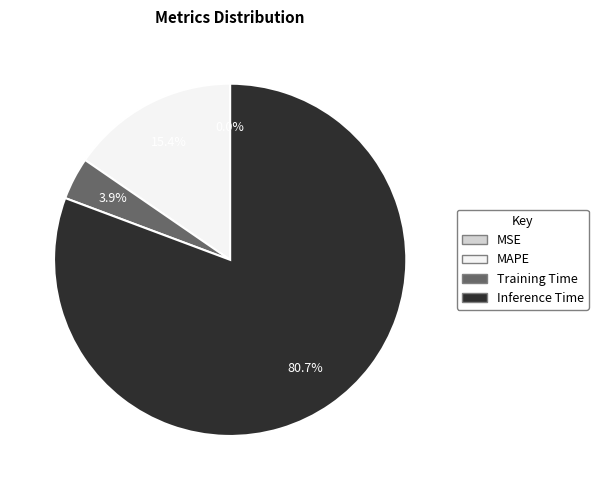

Does any single category account for the majority?

Yes